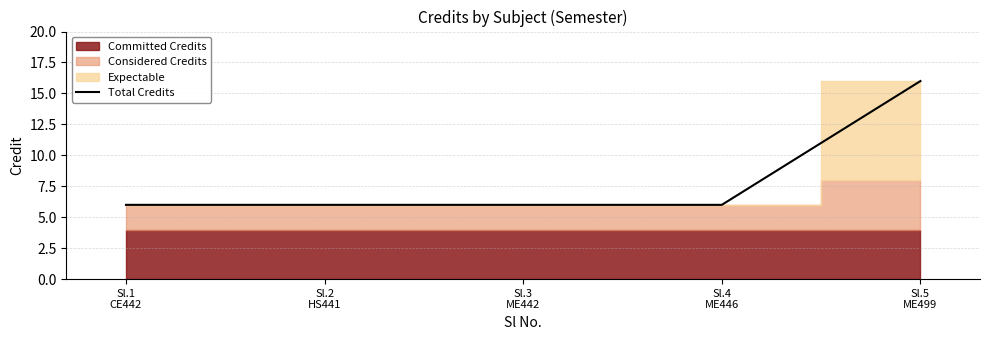

Rank the categories by value from highest to lowest.

Sl.5
ME499, Sl.1
CE442, Sl.2
HS441, Sl.3
ME442, Sl.4
ME446